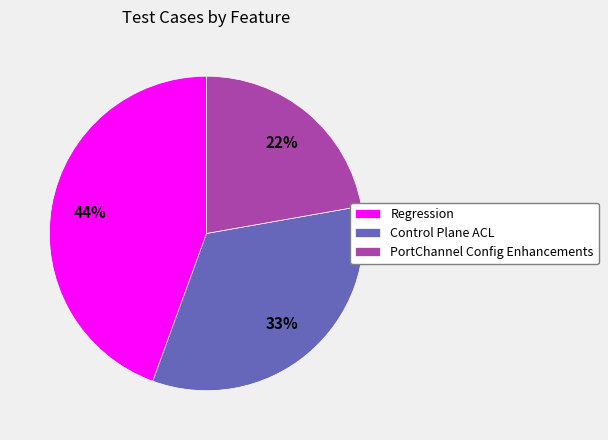

Which category has the smallest portion of the pie?

PortChannel Config Enhancements